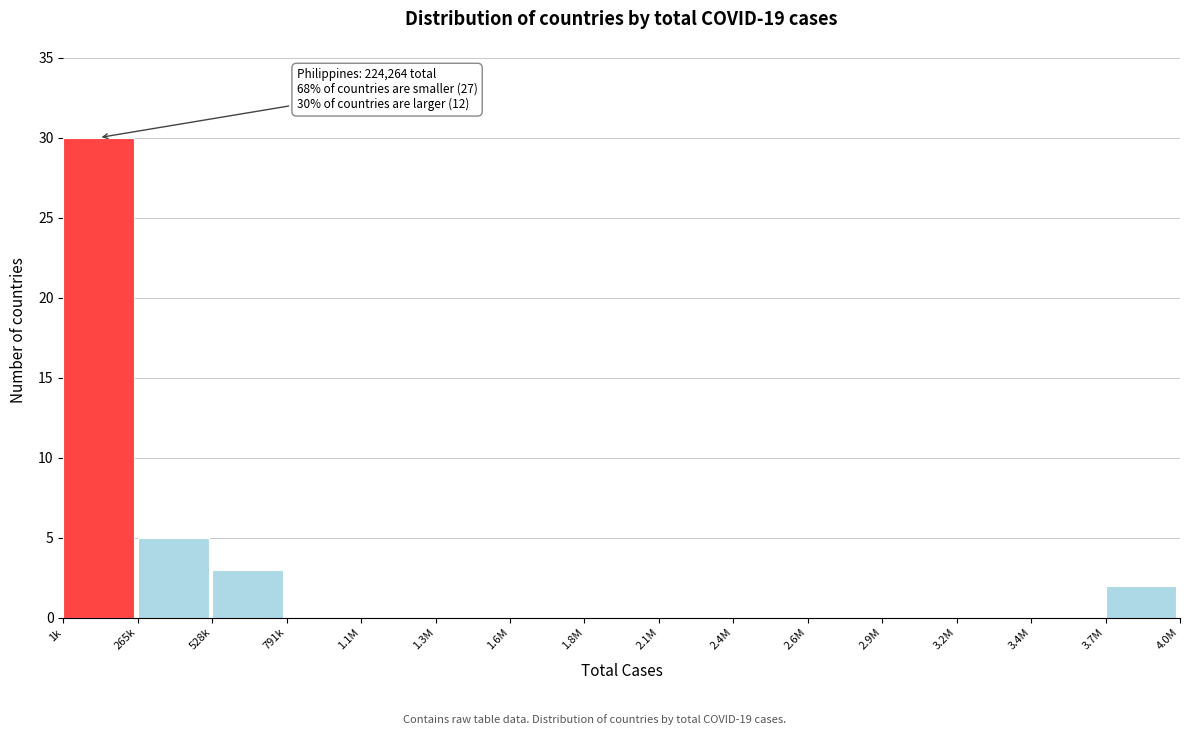

Reading left to right, what are all the values shown in this chart?

1k=30	265k=5	528k=3	791k=0	1.1M=0	1.3M=0	1.6M=0	1.8M=0	2.1M=0	2.4M=0	2.6M=0	2.9M=0	3.2M=0	3.4M=0	3.7M=2